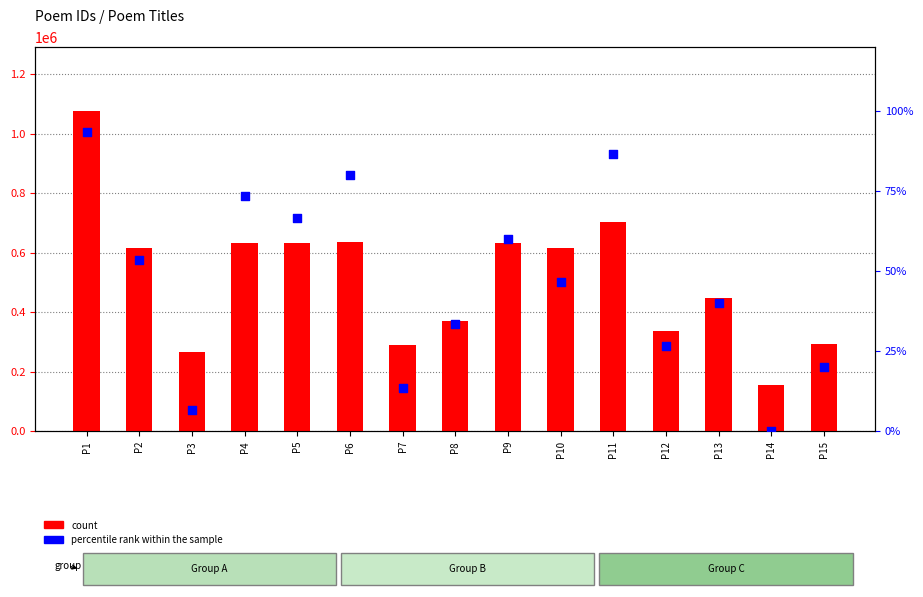

At which category is the sum across all series the highest?

P1